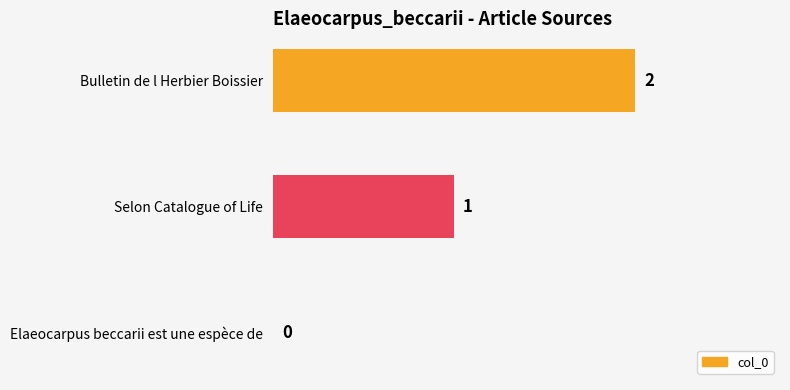

How many values are between 0 and 2?

3